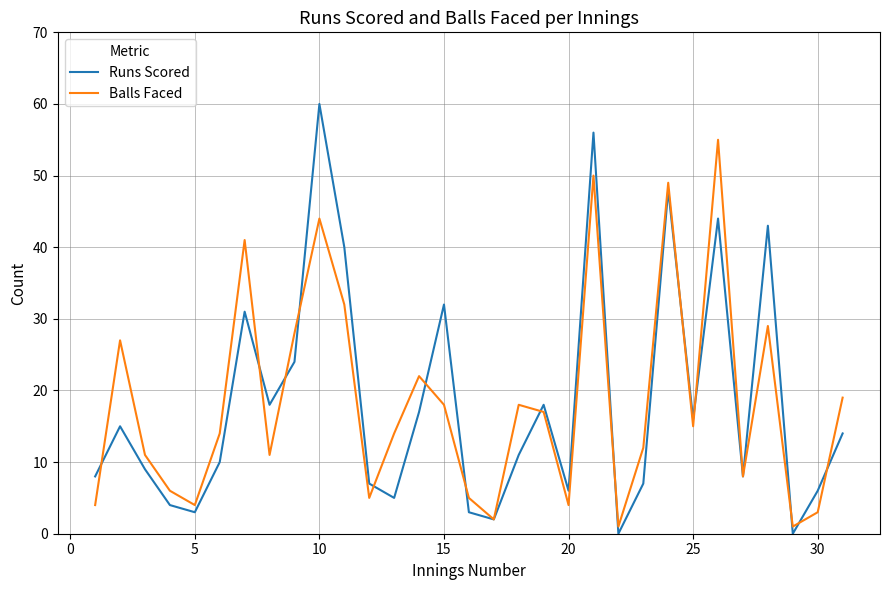

Rank the series by their maximum value, from lowest to highest.

Balls Faced, Runs Scored